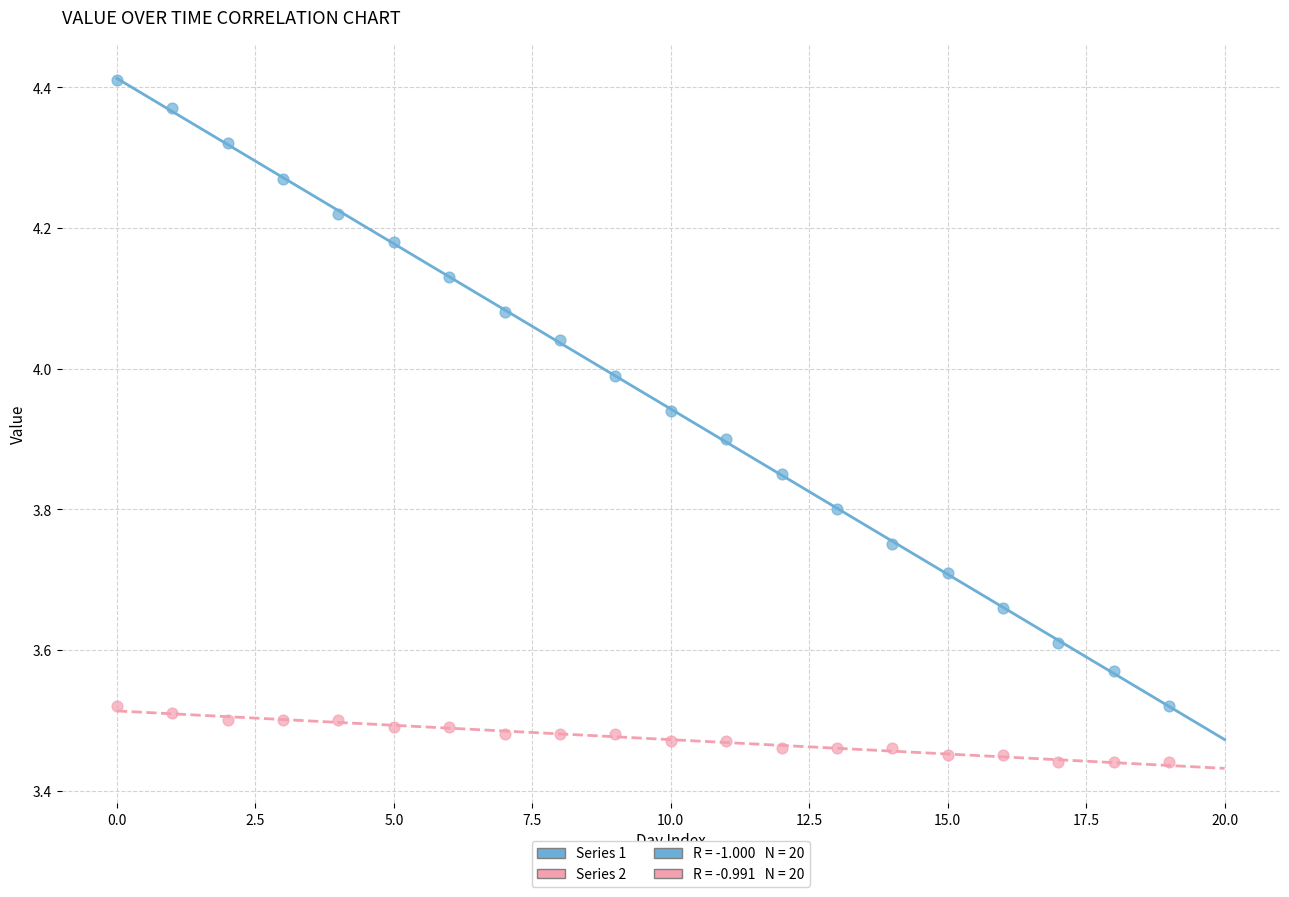

Across all data points, what is the range of Y values (max minus min)?

1.0